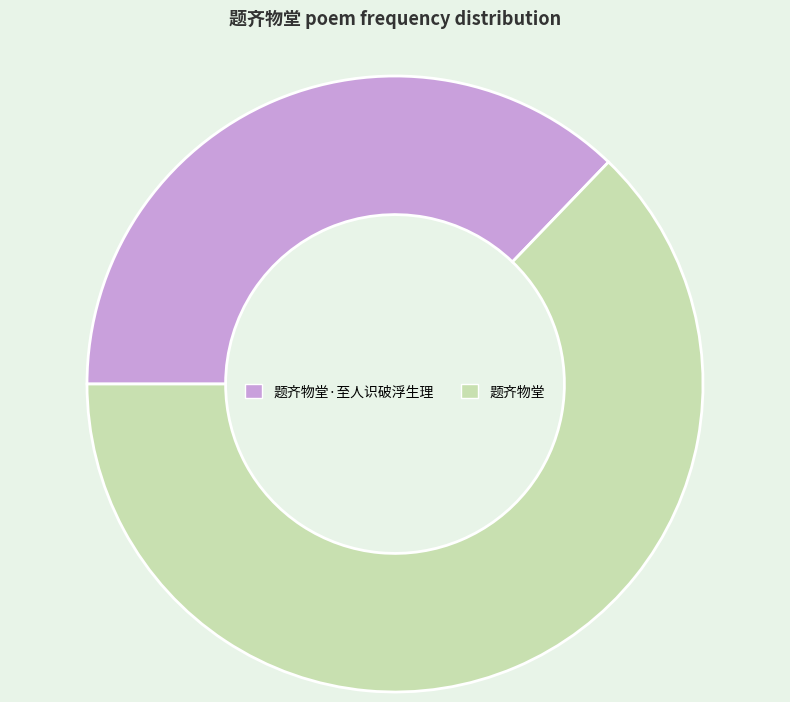

What is the ratio of the value at 题齐物堂·至人识破浮生理 to the value at 题齐物堂?

0.6